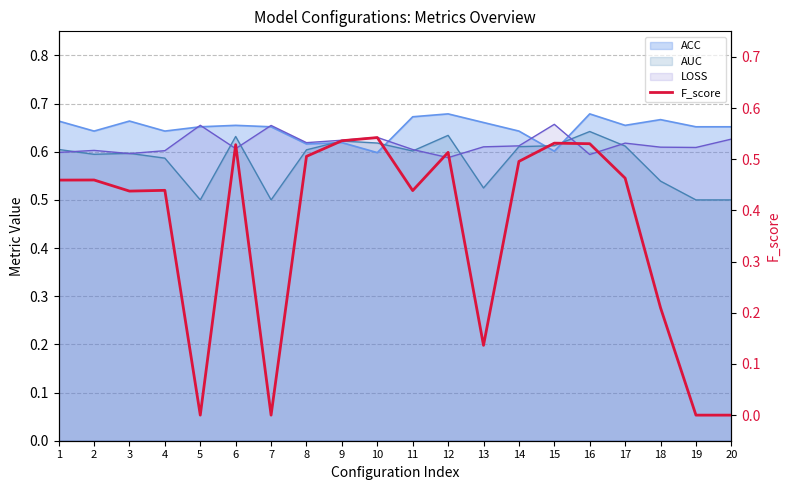

At which category does the chart reach its minimum across all series?

5